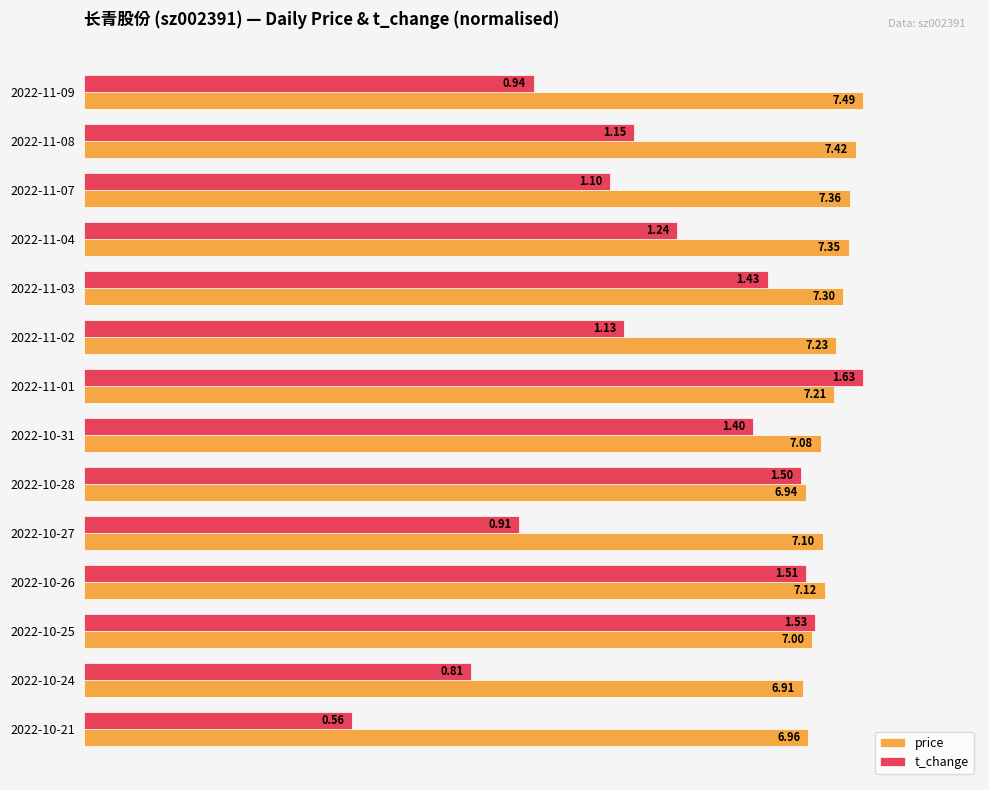

Which series has the widest spread of values?

t_change